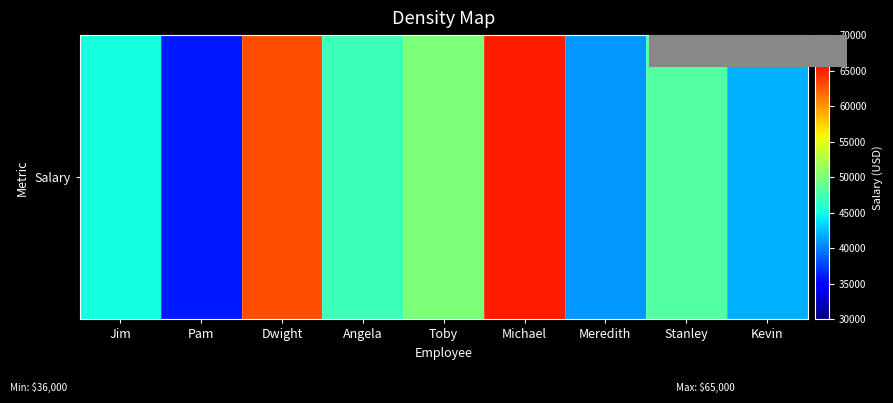

The value at Kevin is 20305. True or false?

False